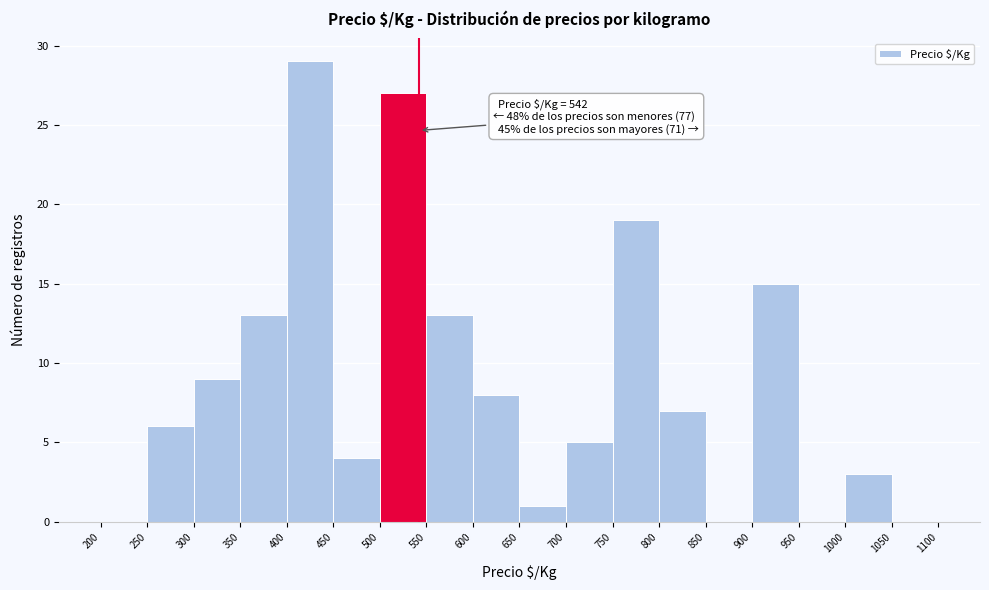

Which range on the x-axis has the tallest bar?

400 to 450